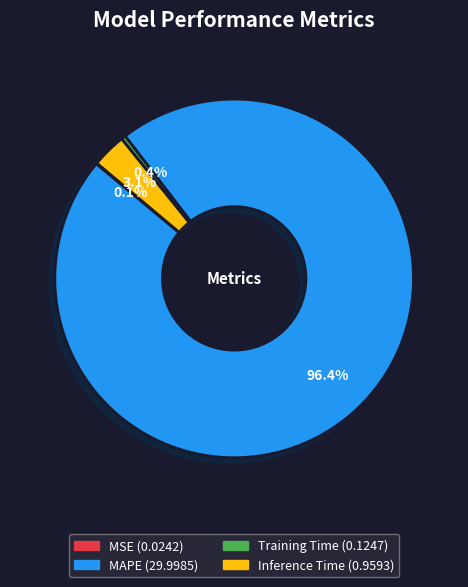

Which slice is the largest?

MAPE